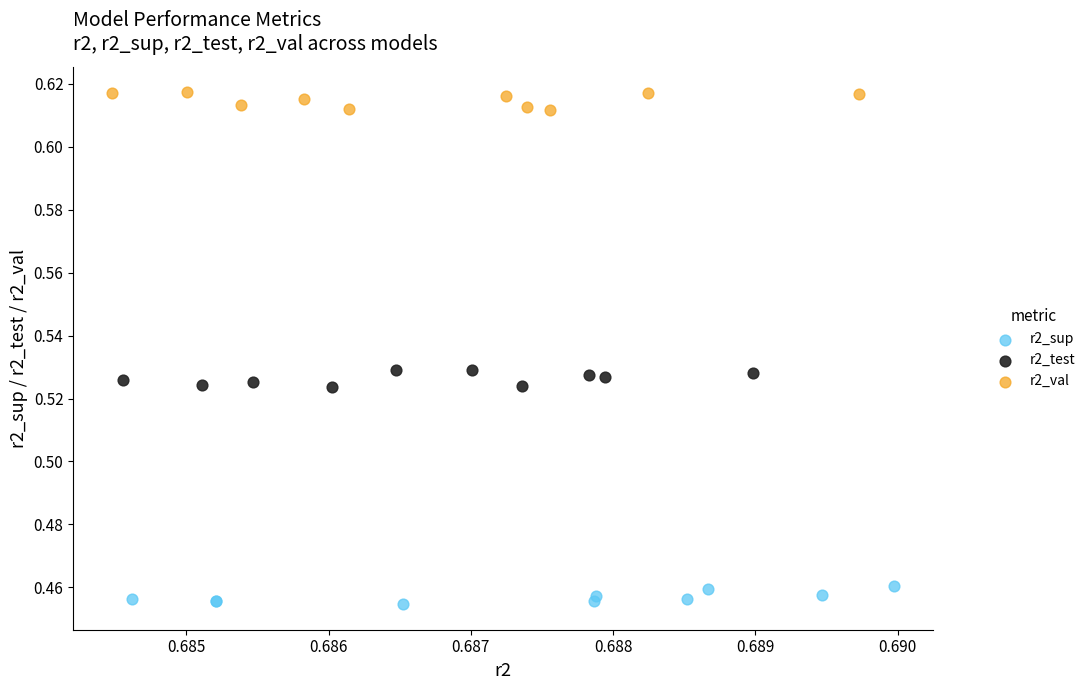

Which series contains the highest Y value?

r2_val